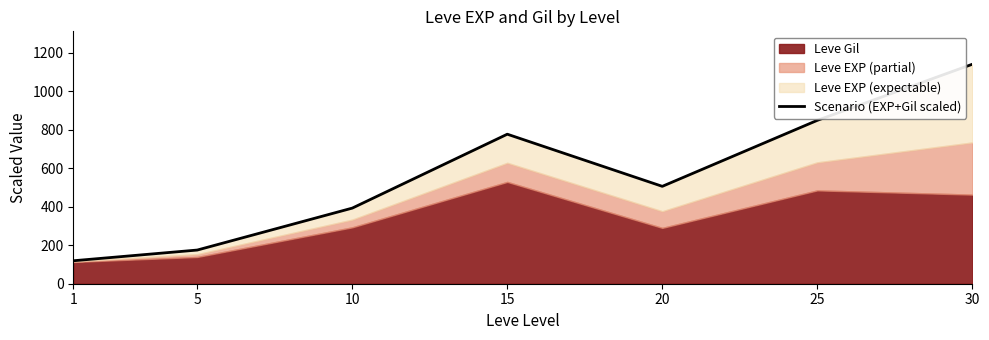

Reading left to right, list all the values displayed in this chart.

1=119.3	5=175.0	10=392.9	15=776.9	20=506.0	25=848.9	30=1140.3